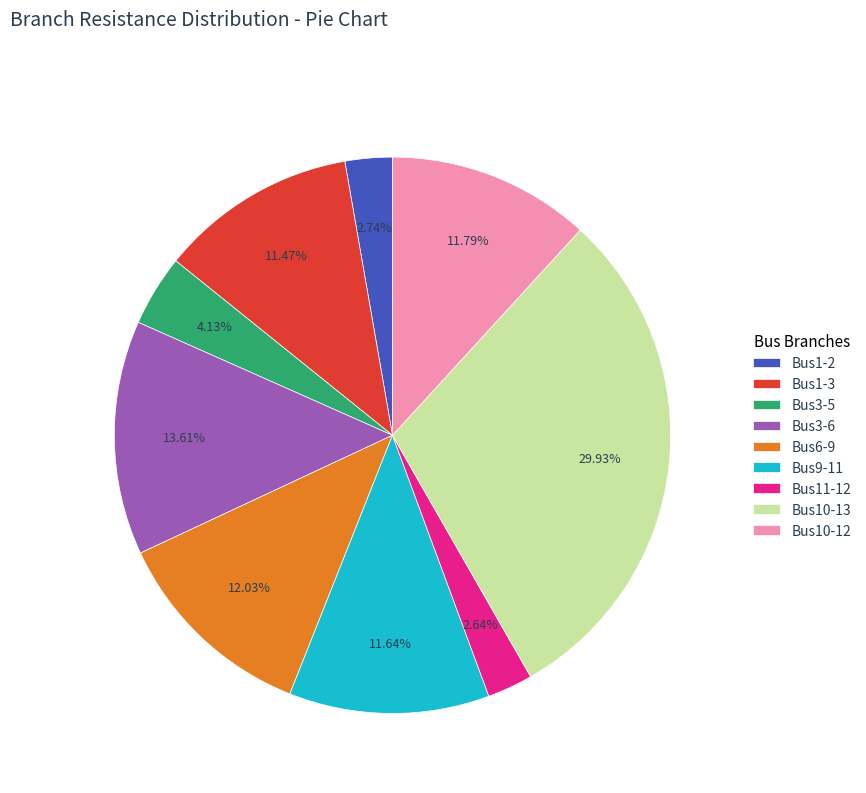

Do Bus10-12 and Bus3-5 together represent more than half of the pie?

No